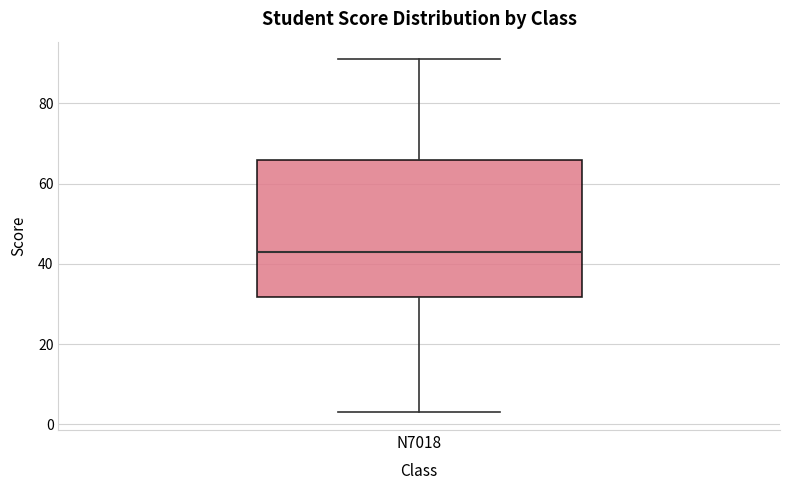

Where does the median line of the box for N7018 sit on the y-axis? The values are not printed on the chart, so give them approximately, as read against the axis.

44